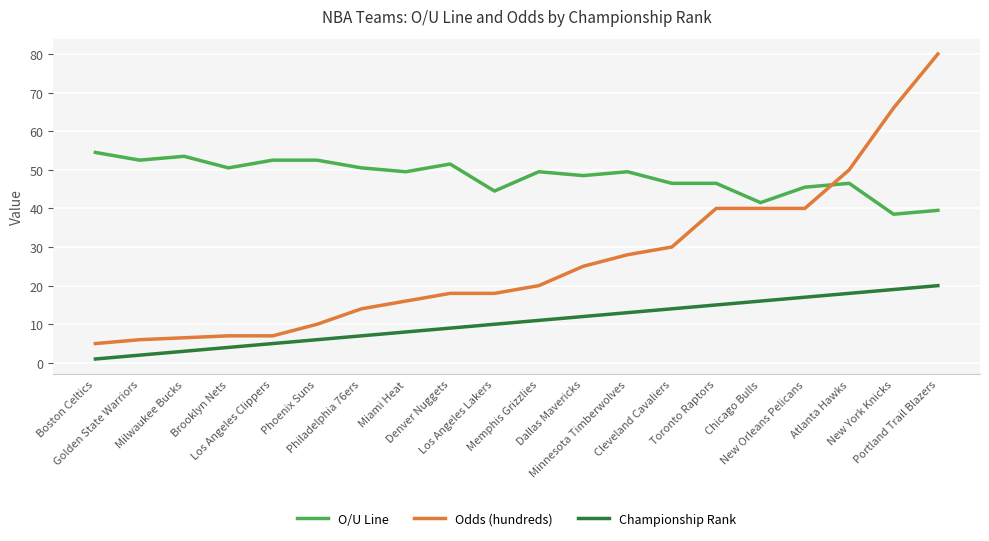

Which series has the largest range (max minus min)?

Odds (hundreds)